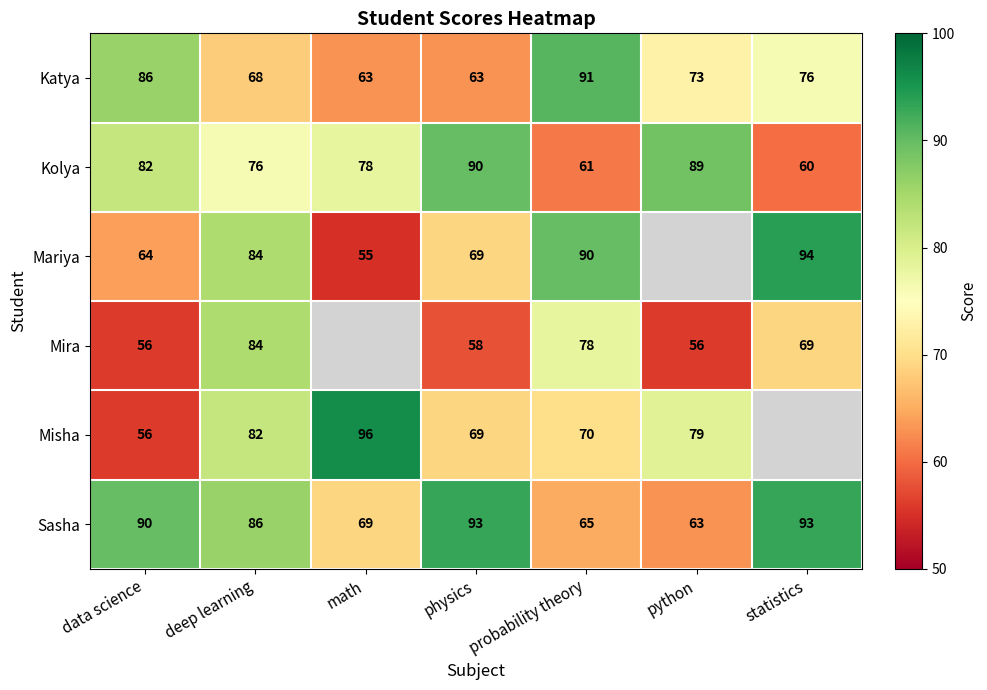

What is the sum of all Sasha values?

559